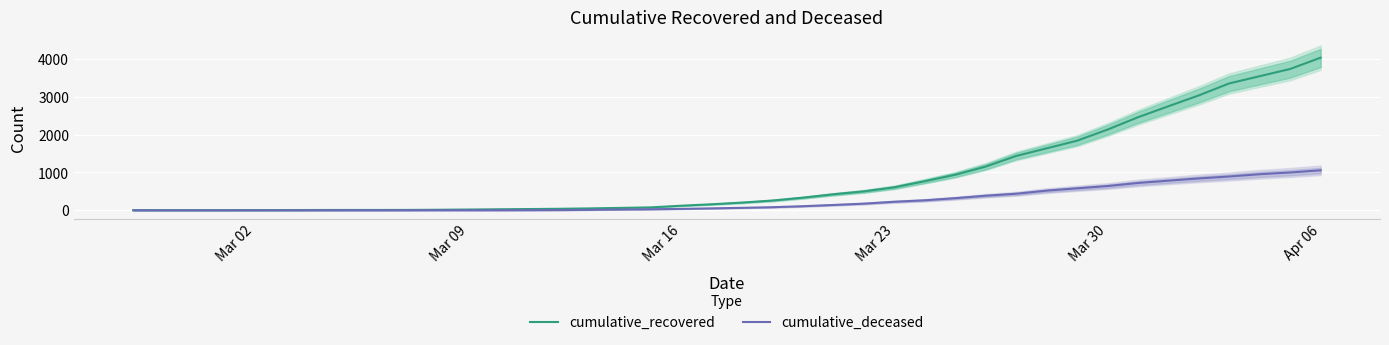

What is the highest value of the cumulative_recovered series?

4028